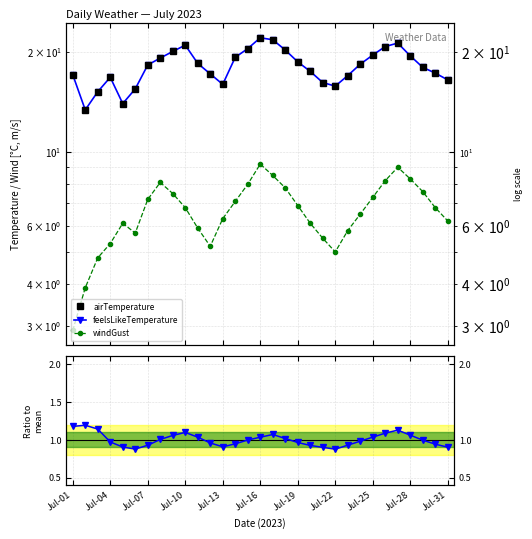

Reading left to right, transcribe all the data shown in this chart.

airTemperature: 17.1	13.4	15.2	16.8	14.0	15.5	18.3	19.2	20.1	21.0	18.5	17.2	16.0	19.3	20.5	22.1	21.8	20.3	18.7	17.5	16.2	15.8	17.0	18.4	19.6	20.8	21.3	19.5	18.0	17.3	16.5
feelsLikeTemperature: 17.1	13.4	15.2	16.8	14.0	15.5	18.3	19.2	20.1	21.0	18.5	17.2	16.0	19.3	20.5	22.1	21.8	20.3	18.7	17.5	16.2	15.8	17.0	18.4	19.6	20.8	21.3	19.5	18.0	17.3	16.5
windGust: 2.9	3.9	4.8	5.3	6.1	5.7	7.2	8.1	7.5	6.8	5.9	5.2	6.3	7.1	8.0	9.2	8.5	7.8	6.9	6.1	5.5	5.0	5.8	6.5	7.3	8.2	9.0	8.3	7.6	6.8	6.2
Humidity/Pressure ratio: 1.2	1.2	1.1	1.0	0.9	0.9	0.9	1.0	1.1	1.1	1.0	1.0	0.9	0.9	1.0	1.0	1.1	1.0	1.0	0.9	0.9	0.9	0.9	1.0	1.0	1.1	1.1	1.1	1.0	0.9	0.9